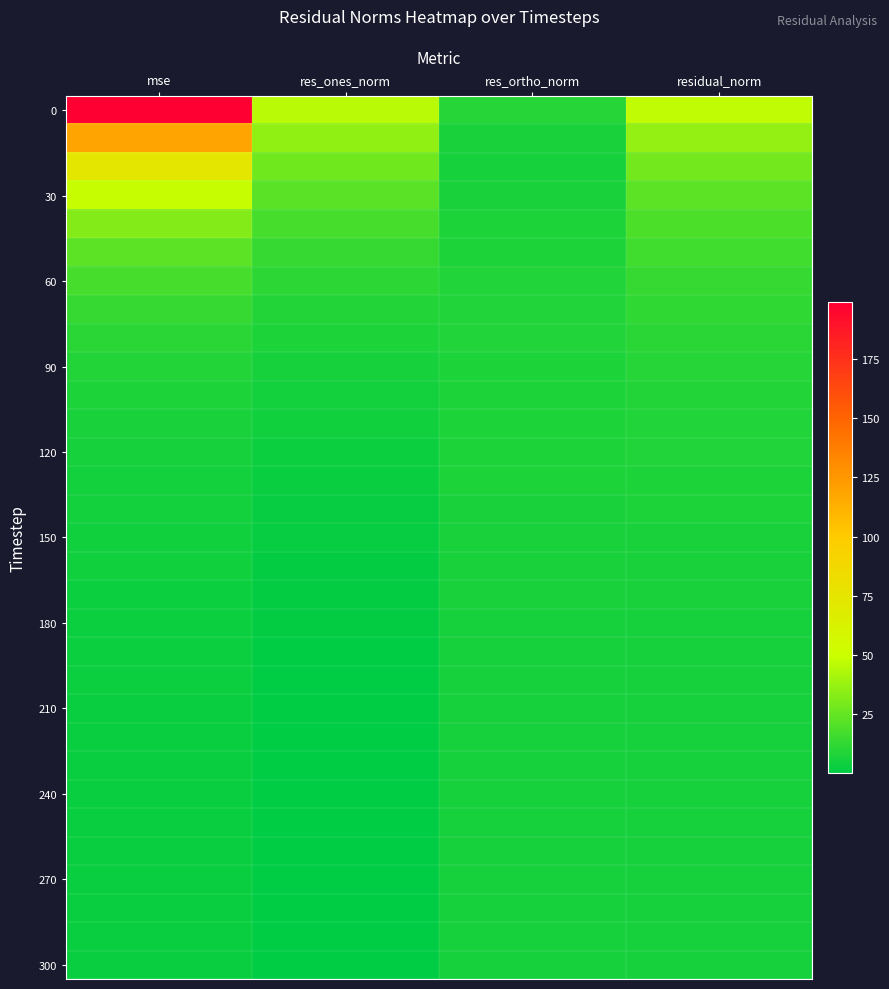

Which label corresponds to the largest value in the chart?

mse